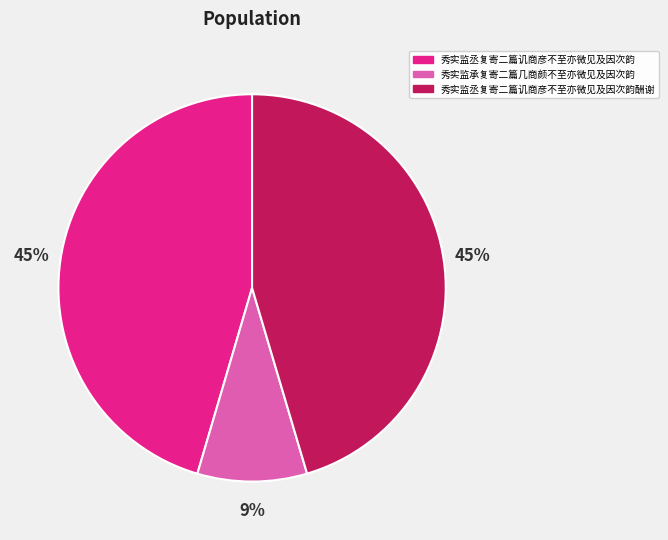

Which category has the smallest portion of the pie?

秀实监承复寄二篇几商颜不至亦微见及因次韵